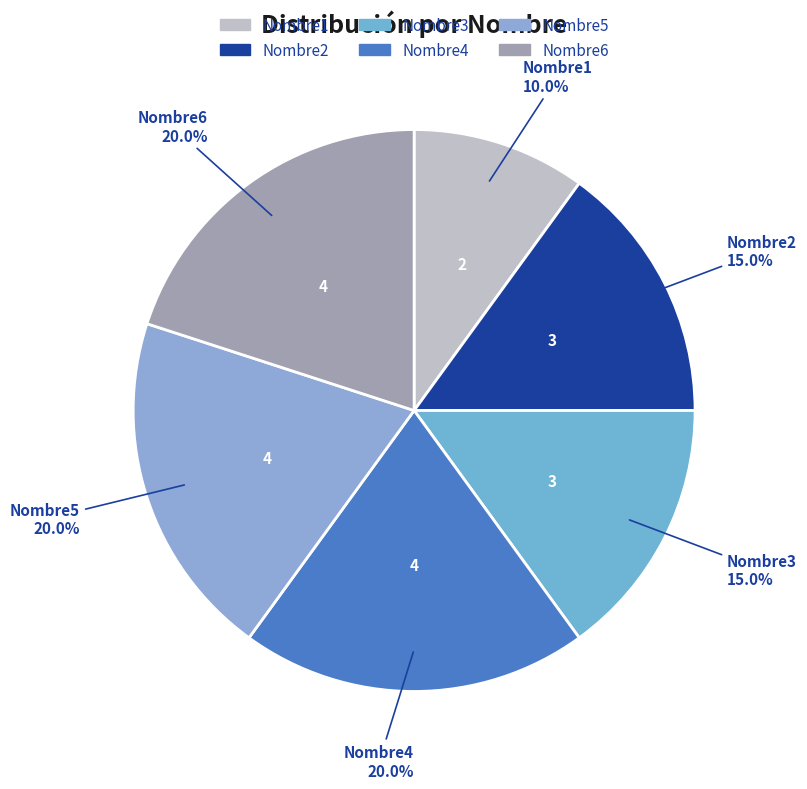

What is the smallest slice in the pie chart?

Nombre1